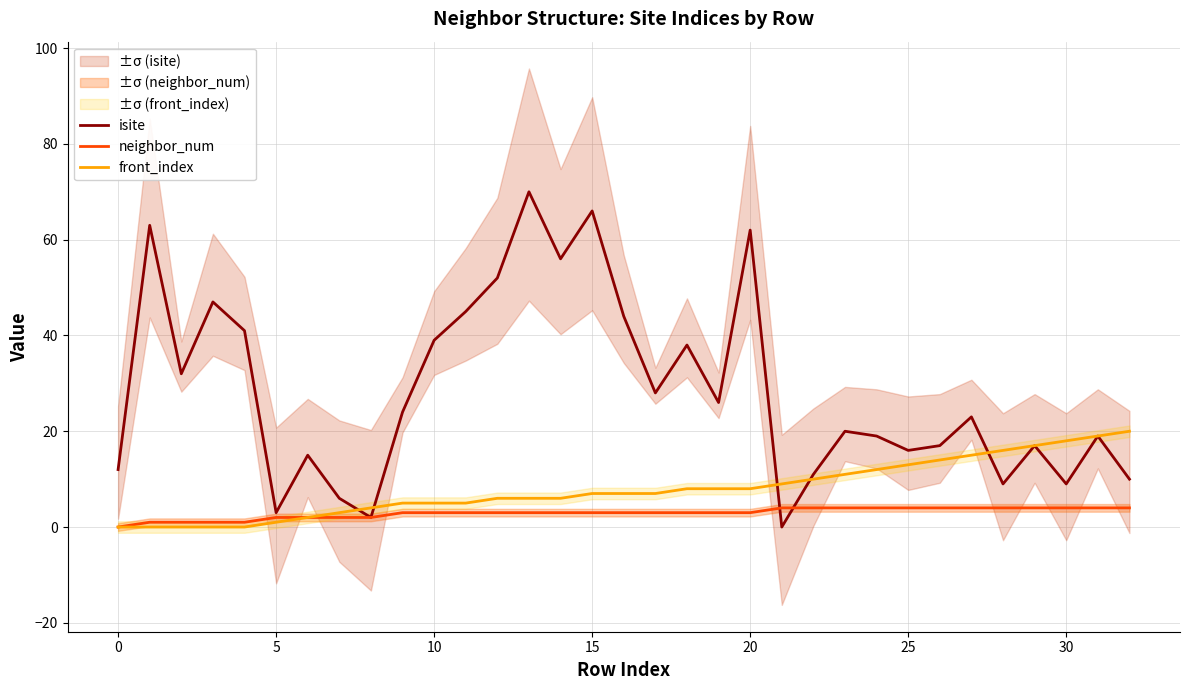

True or false: neighbor_num and front_index intersect in this chart.

False